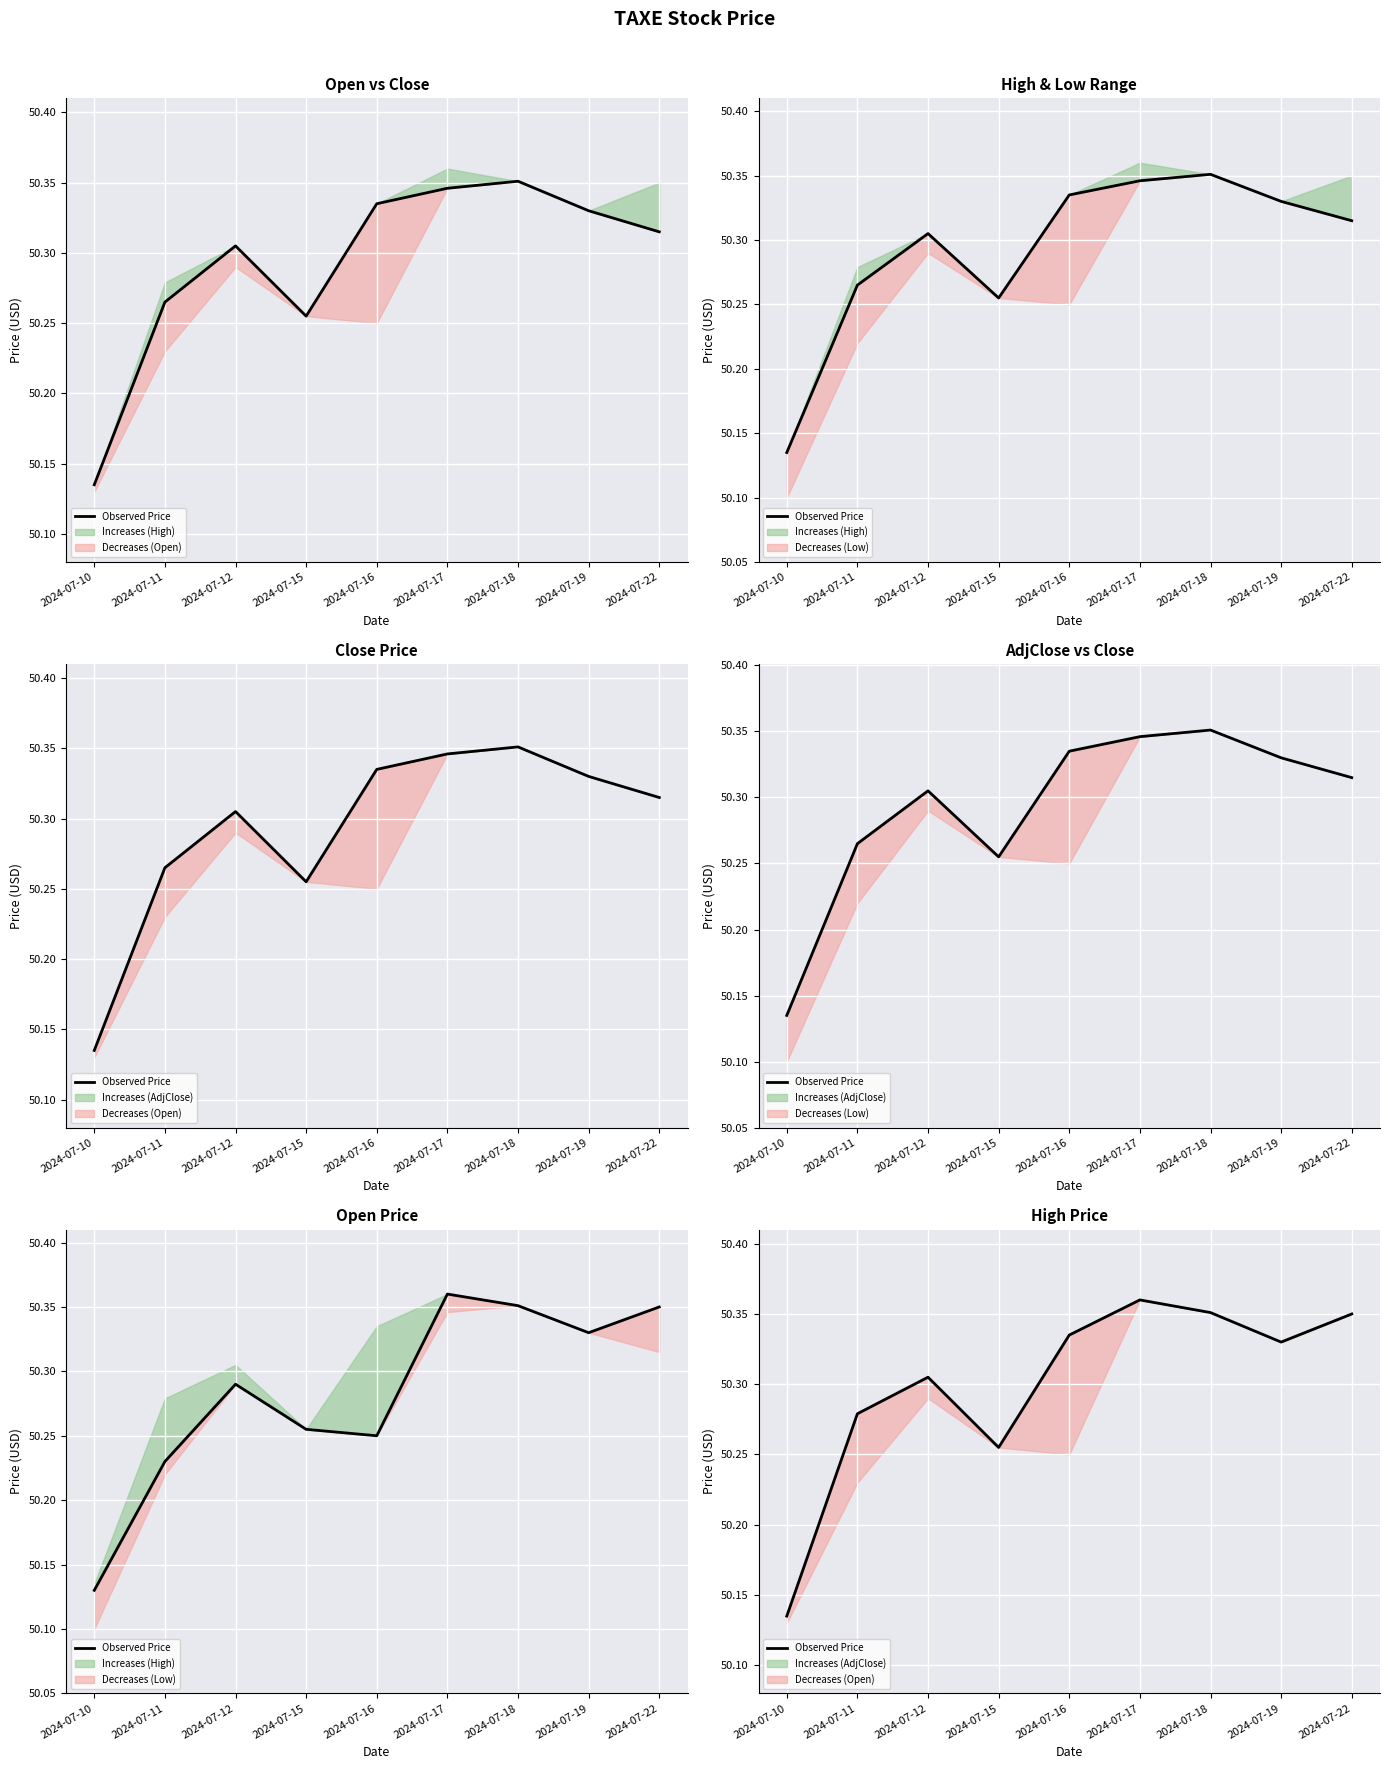

What is the sum of all values?

452.7